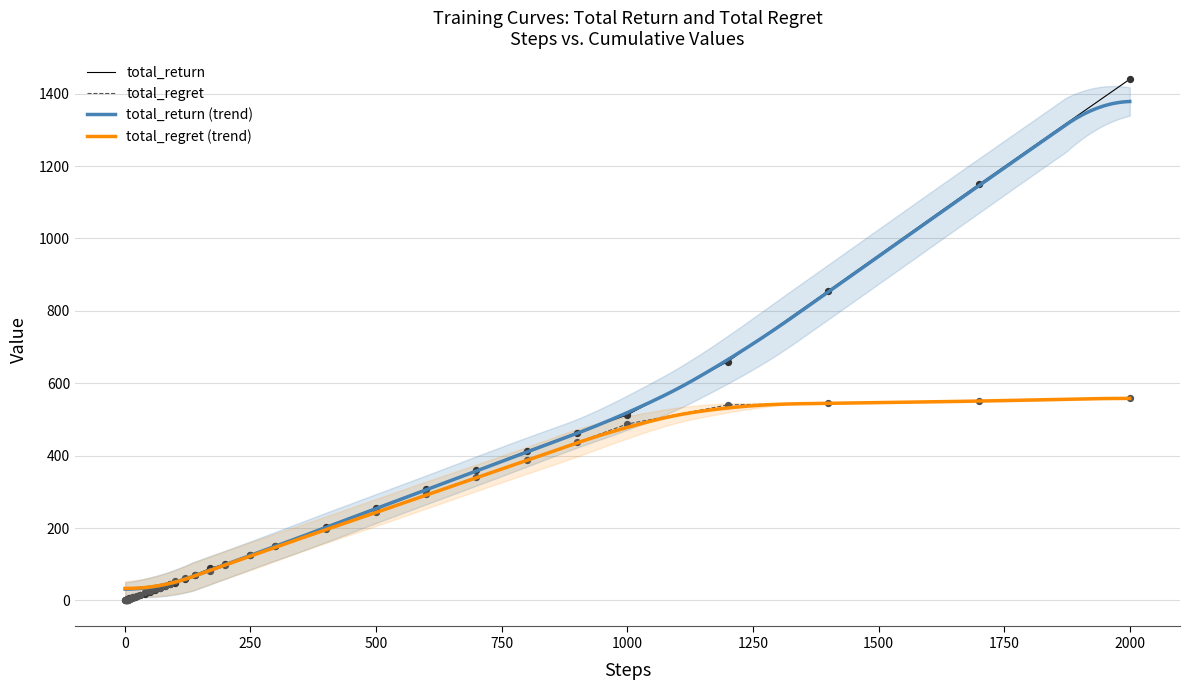

Which series has the largest total across all categories?

total_return